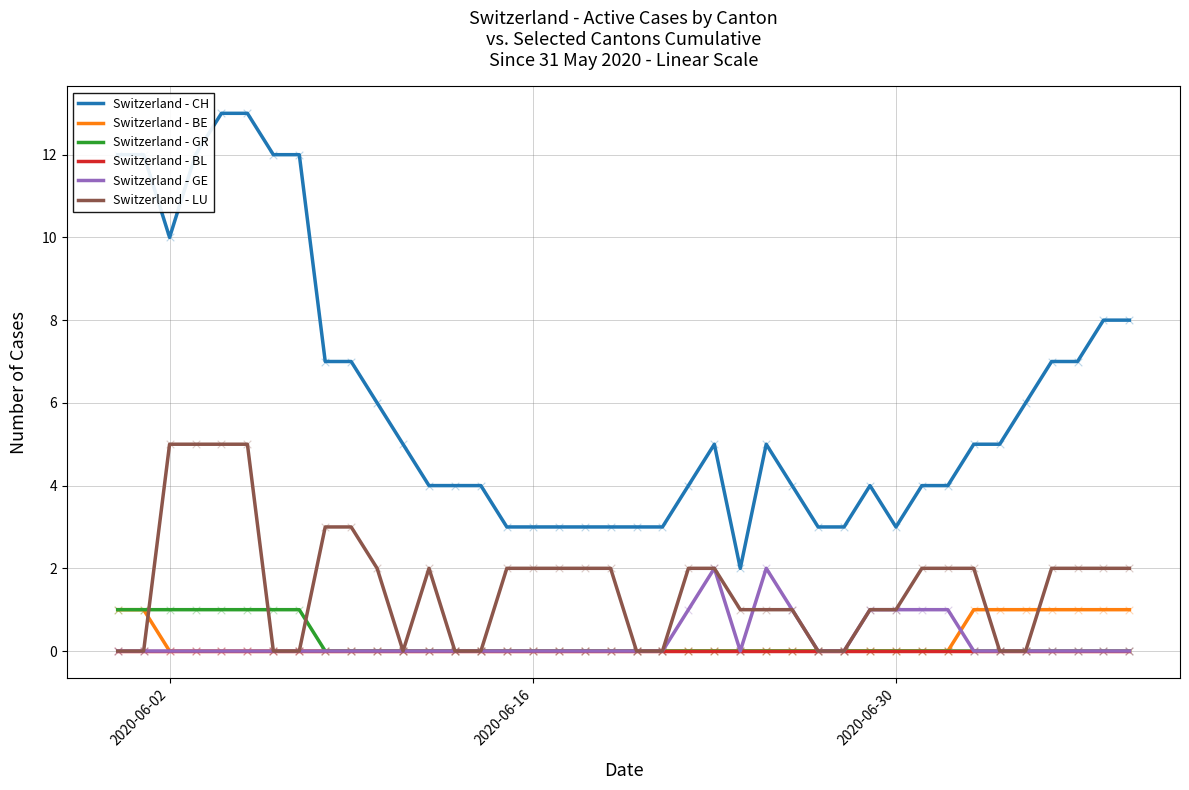

Which series has the largest range (max minus min)?

Switzerland - CH